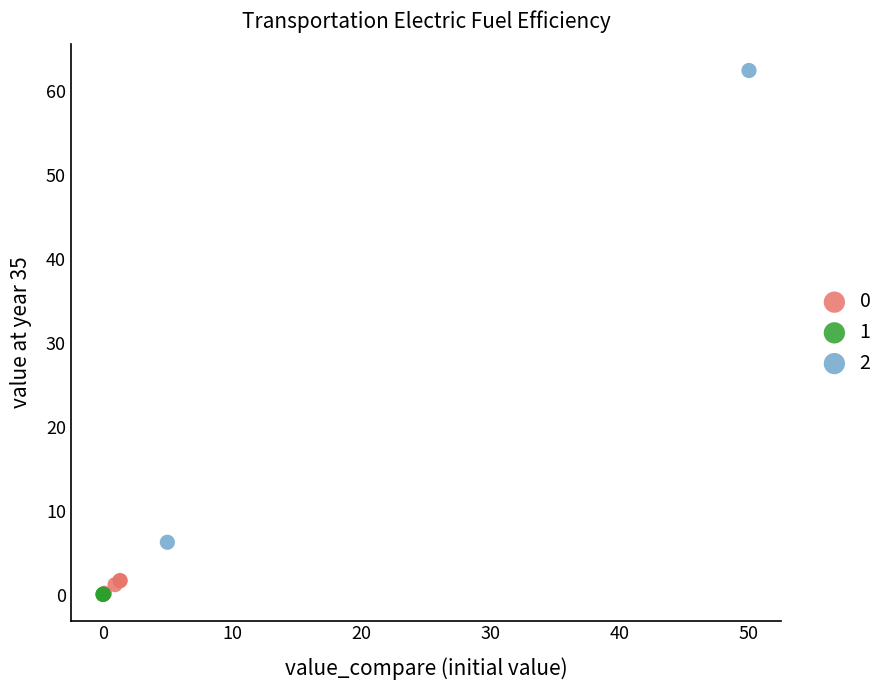

Which series contains the highest Y value?

2